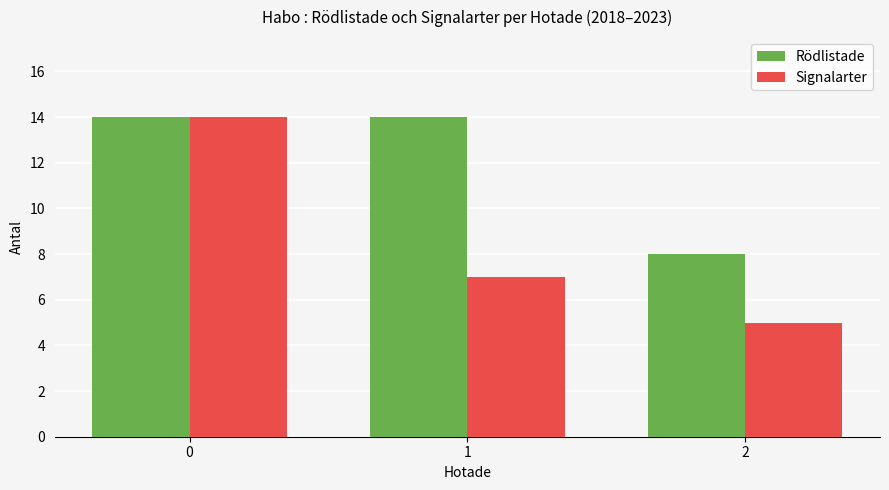

Count the number of categories in the chart.

3